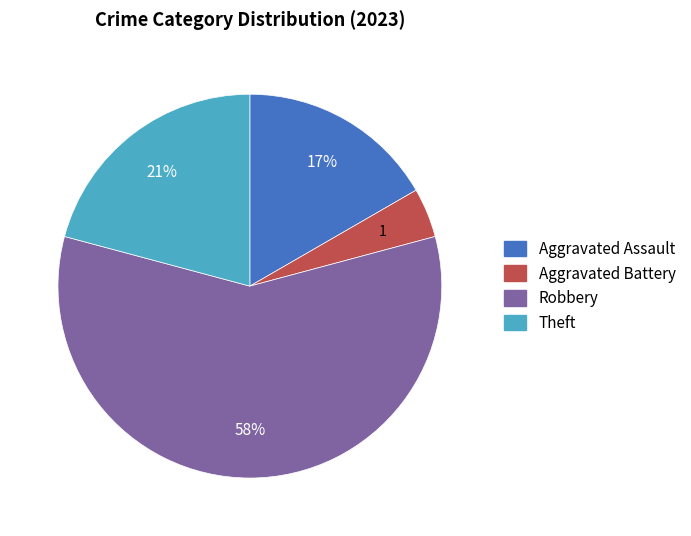

Does any single category account for the majority?

Yes